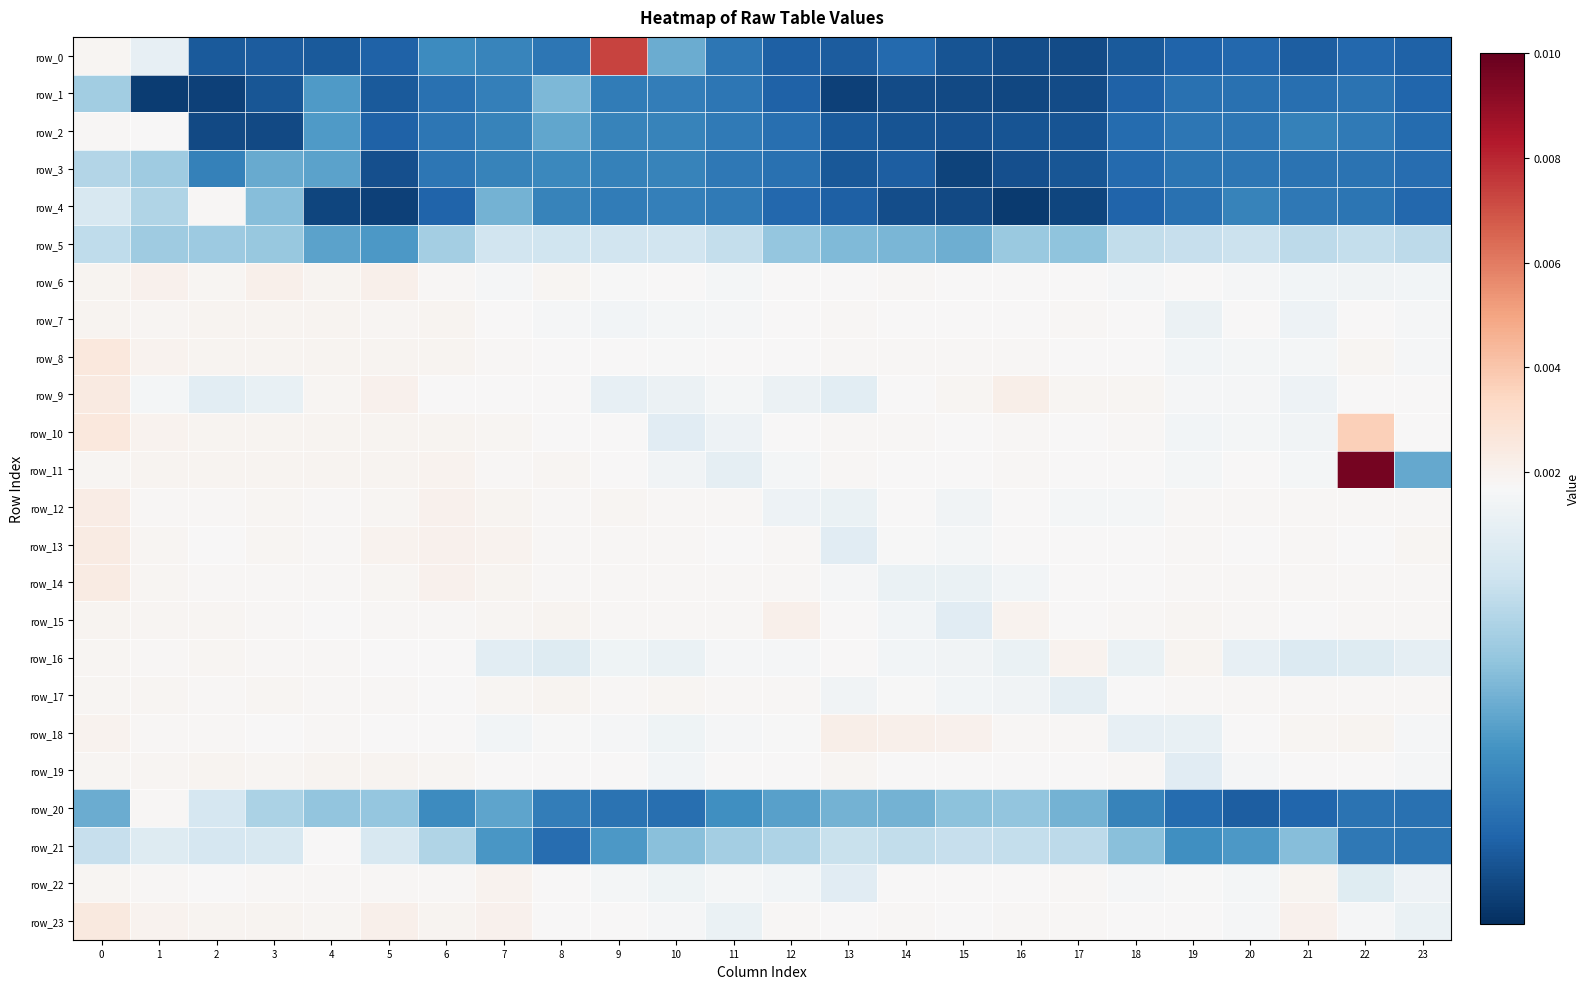

Between 11 and 23, which is larger?

11